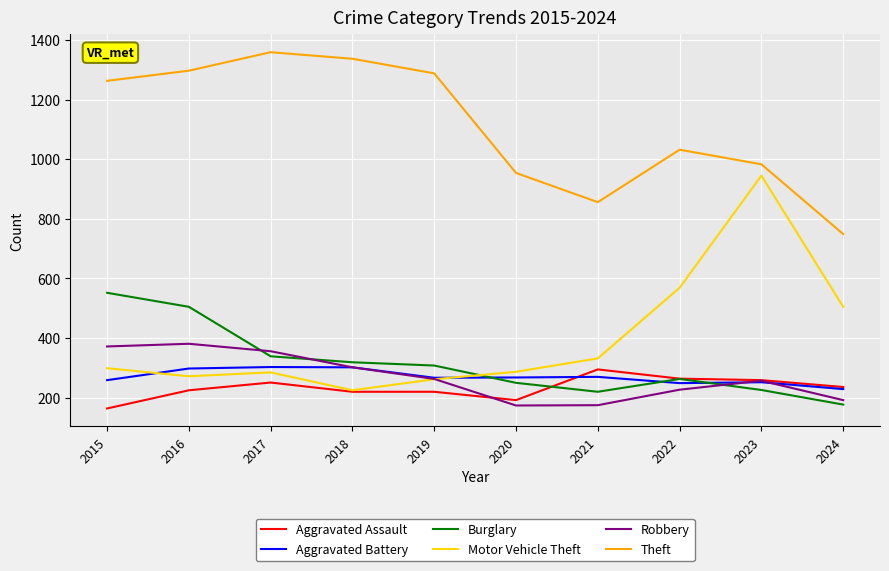

What is the minimum value for Burglary?

177